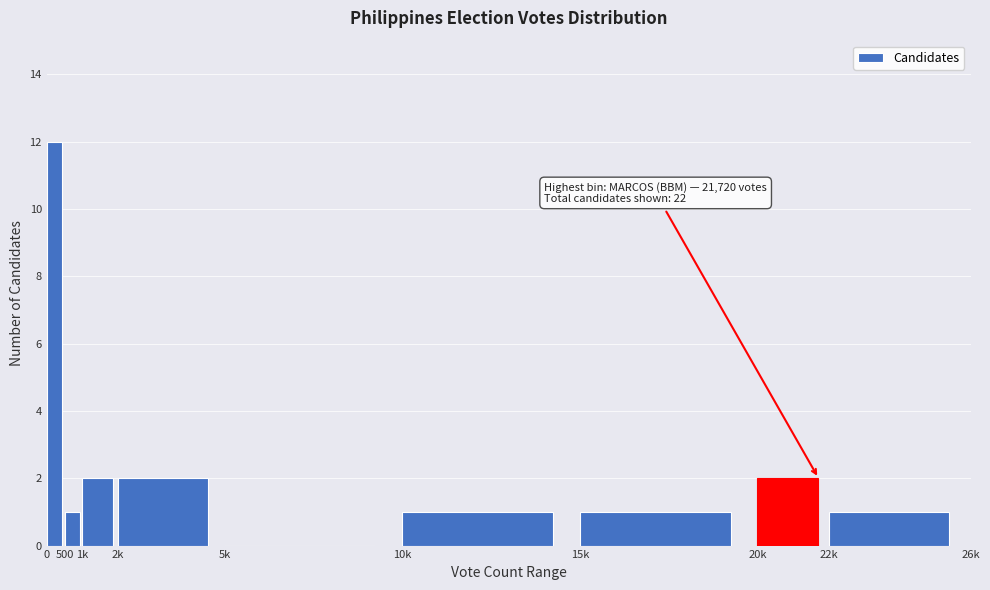

Reading right to left, what are all the values shown in this chart?

22k=1	20k=2	15k=1	10k=1	5k=0	2k=2	1k=2	500=1	0=12